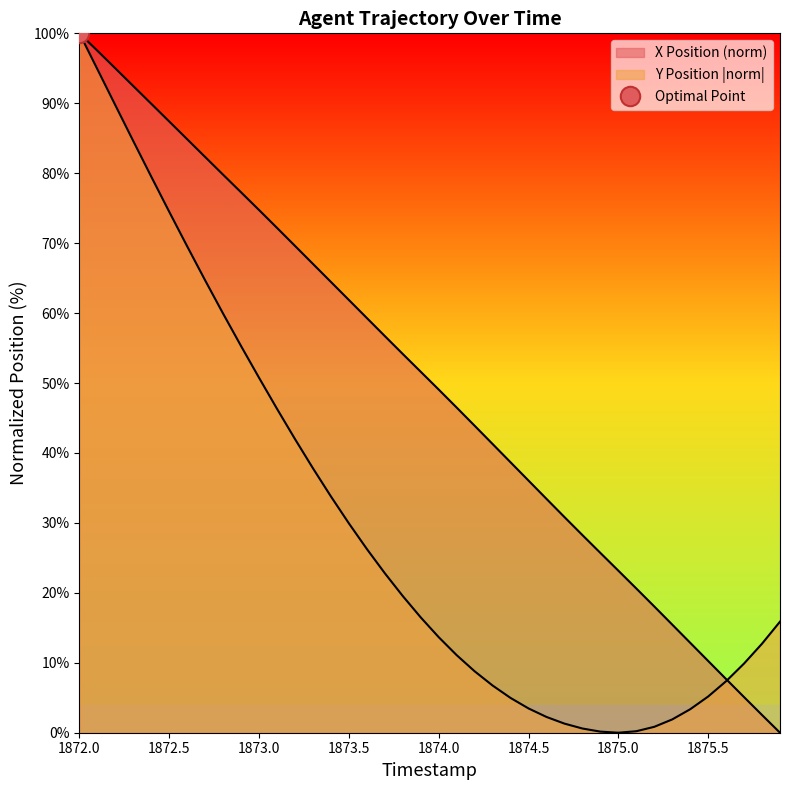

In Y Position, how many points are lower than both neighbors (excluding endpoints)?

1